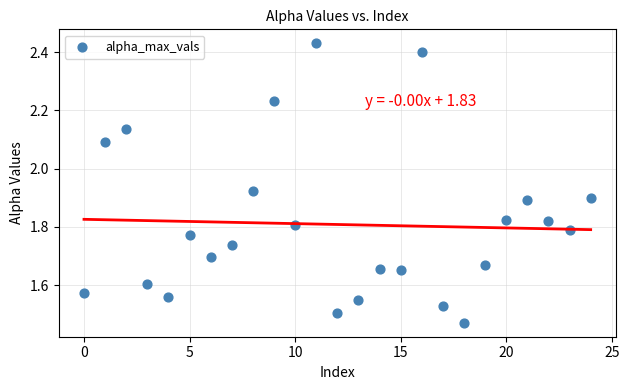

What is the range of Y values (max minus min)?

1.0